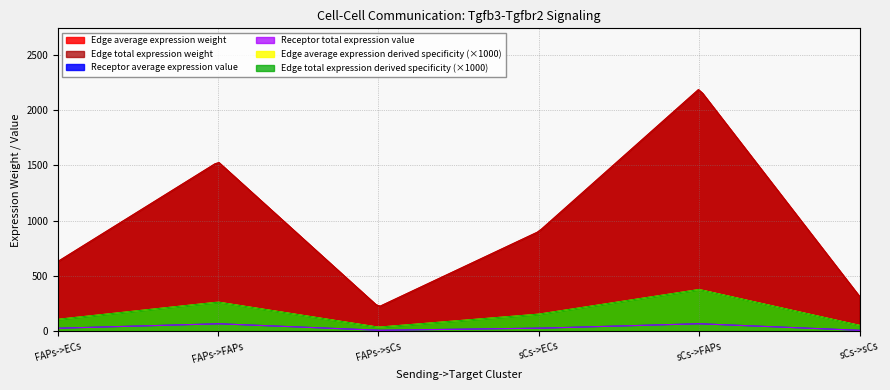

What is the maximum value shown in the chart?

2189.6